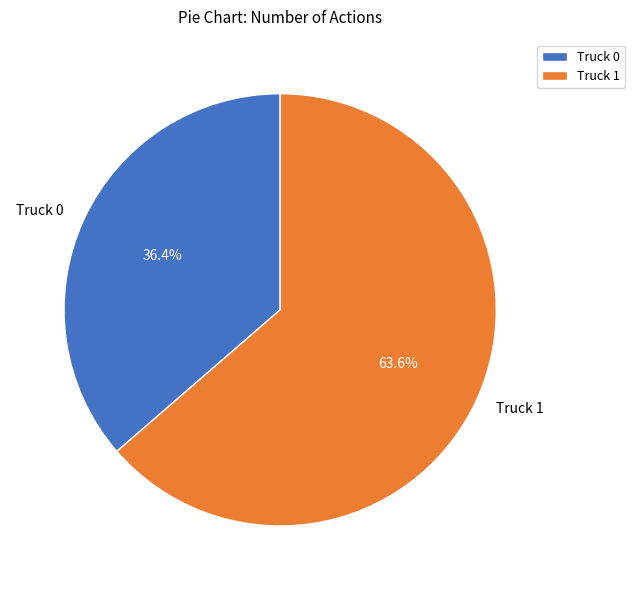

Is it true that Truck 0 is 36% of the pie?

True